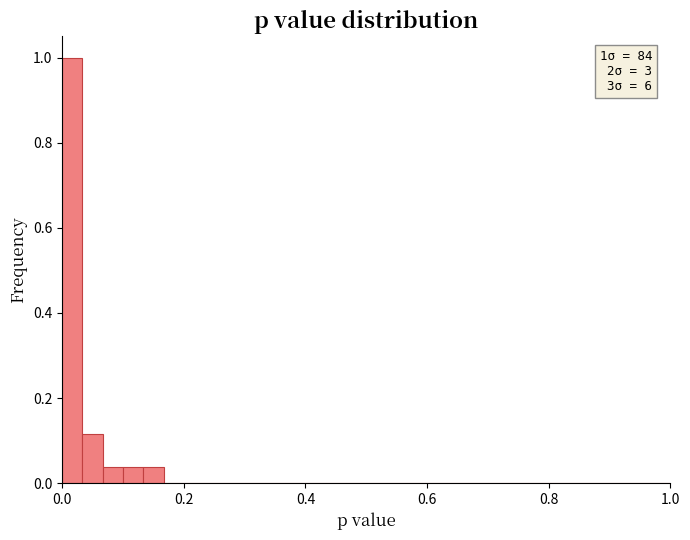

Around what value on the x-axis is the tallest bar? Give the approximate position of its centre, as read against the axis.

0.02